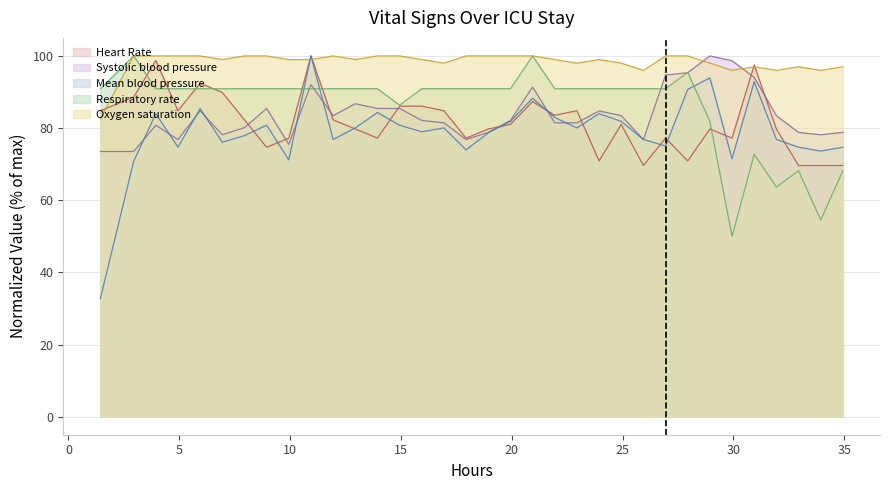

In Oxygen saturation, how many points are higher than both neighbors (excluding endpoints)?

4